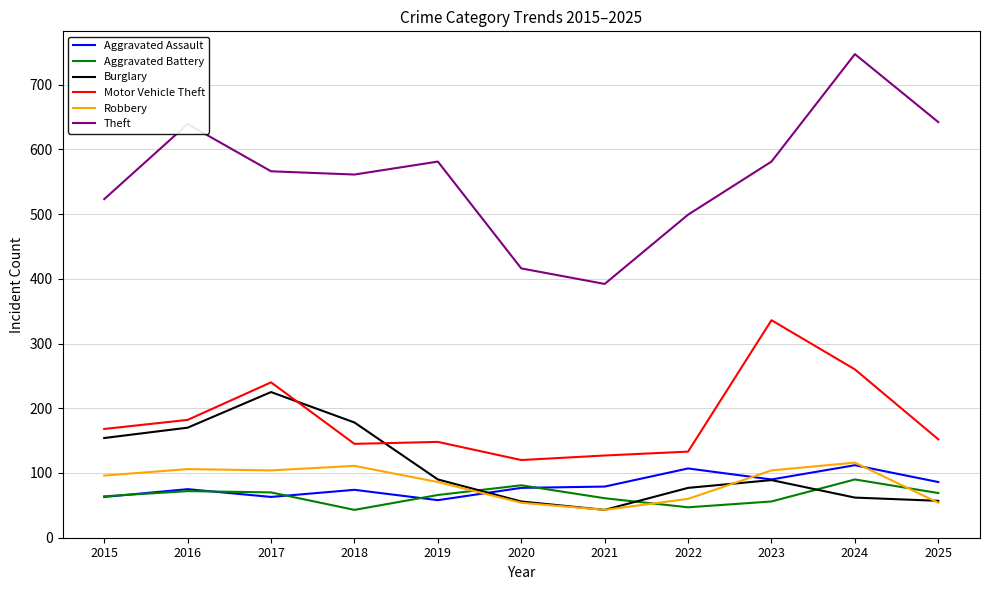

What is the minimum value shown in the chart?

43